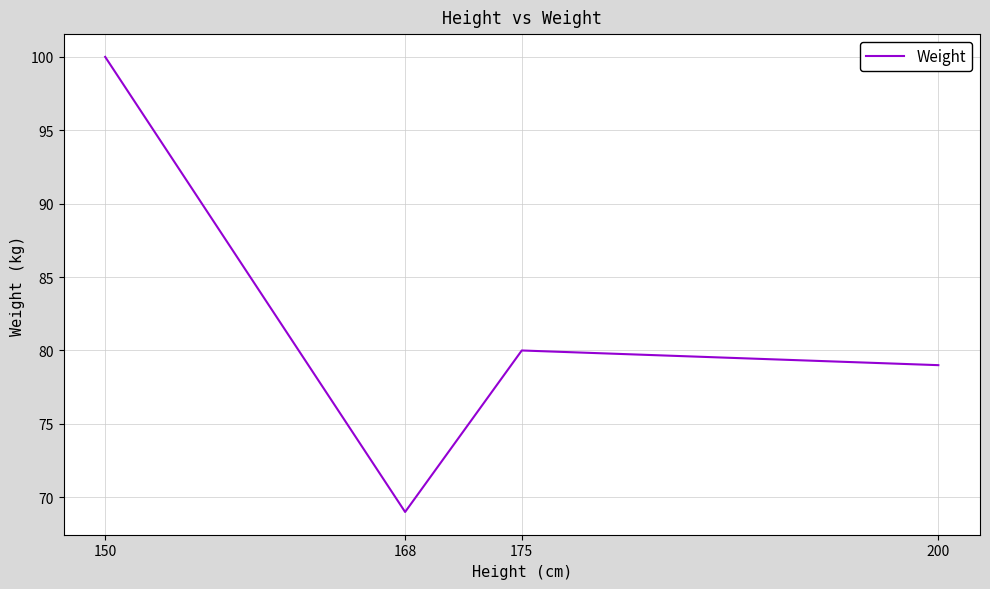

What is the average value?

82